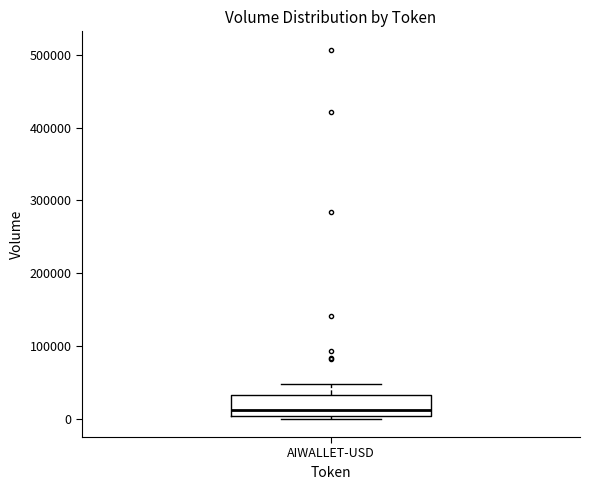

Transcribe this box plot: give where the median line is, the range the box spans, and where the two whiskers end, as read against the y-axis. The values are not printed on the chart, so give them approximately, as read against the axis.

median 10000, box 0 to 30000, whiskers 0 (just below the box's lower edge) to 50000